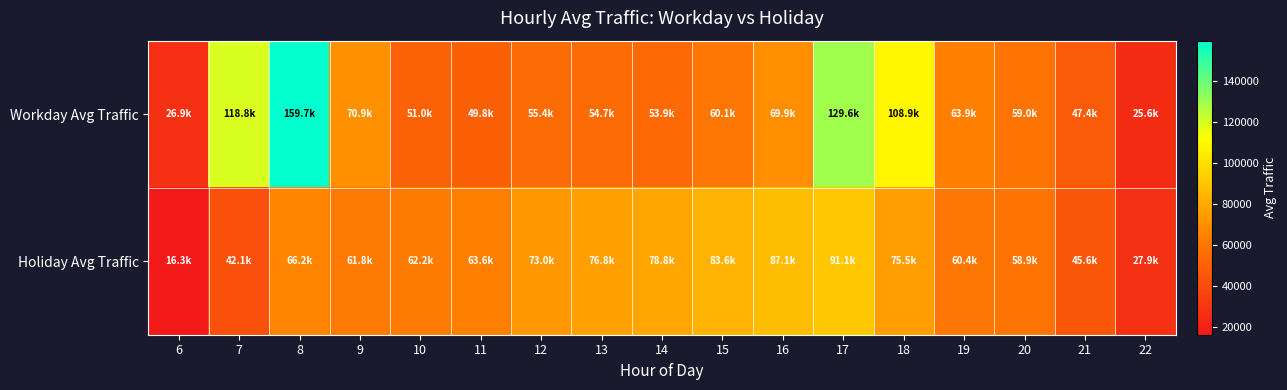

List the series in order of their peak value, lowest first.

Holiday Avg Traffic, Workday Avg Traffic